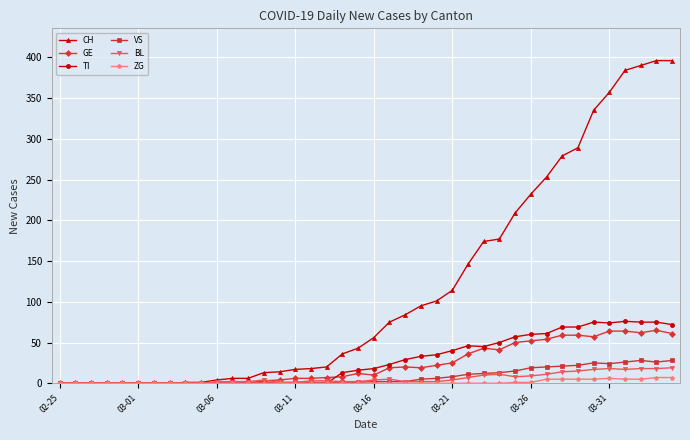

True or false: BL has more than 1 points higher than both neighbors.

True